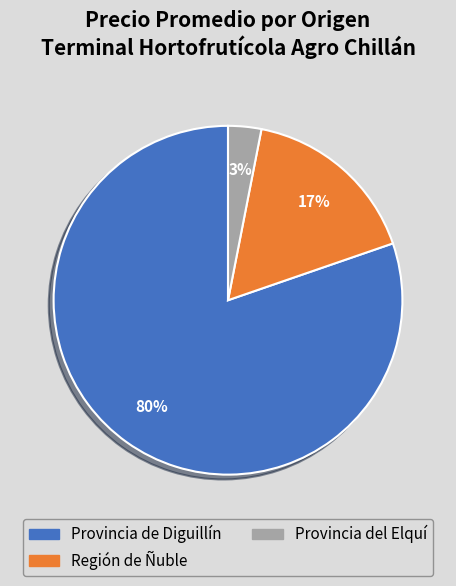

The Región de Ñuble slice represents 9% of the pie. True or false?

False